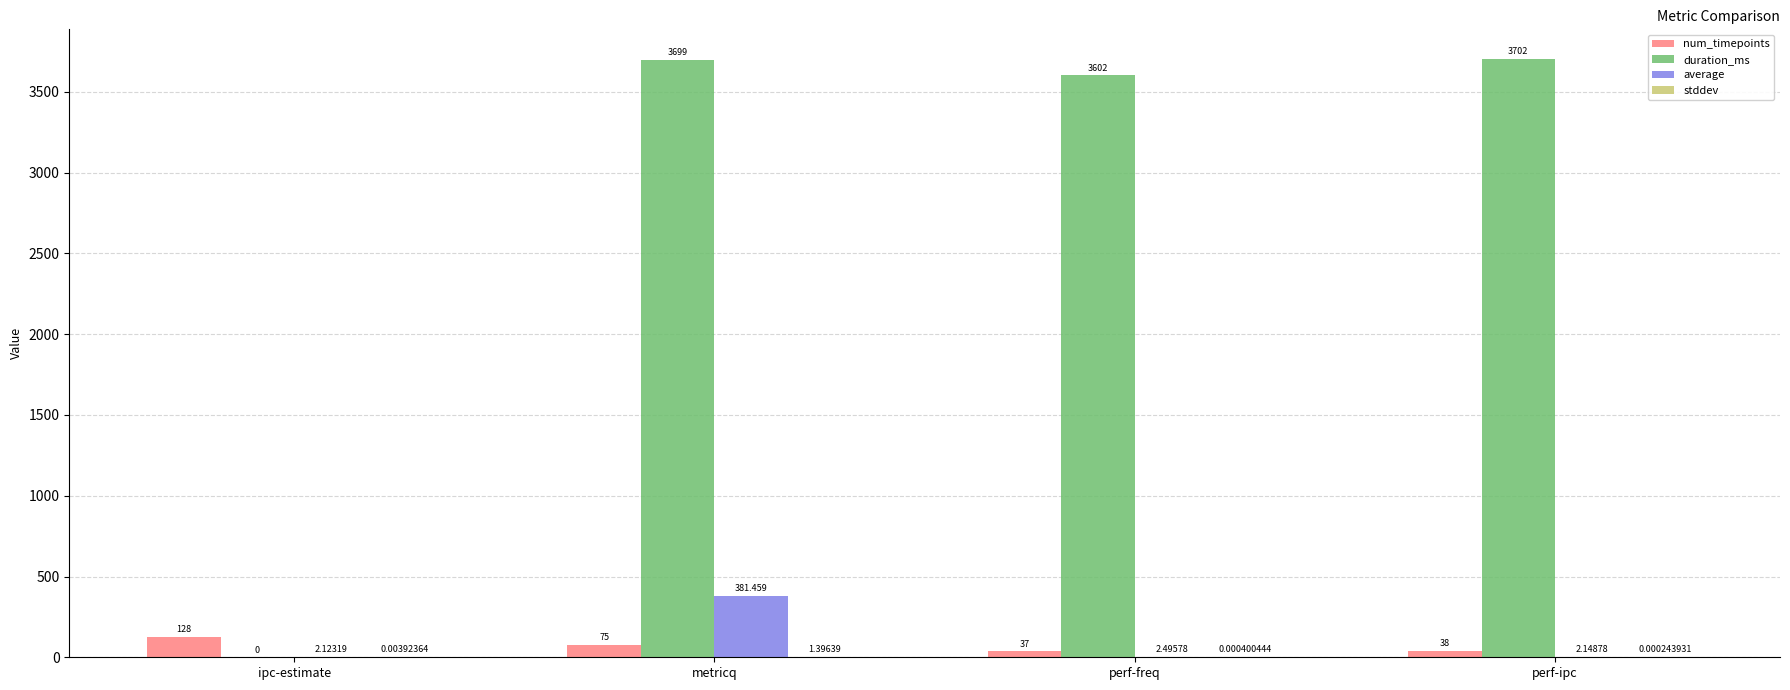

At which category does the chart reach its peak across all series?

perf-ipc